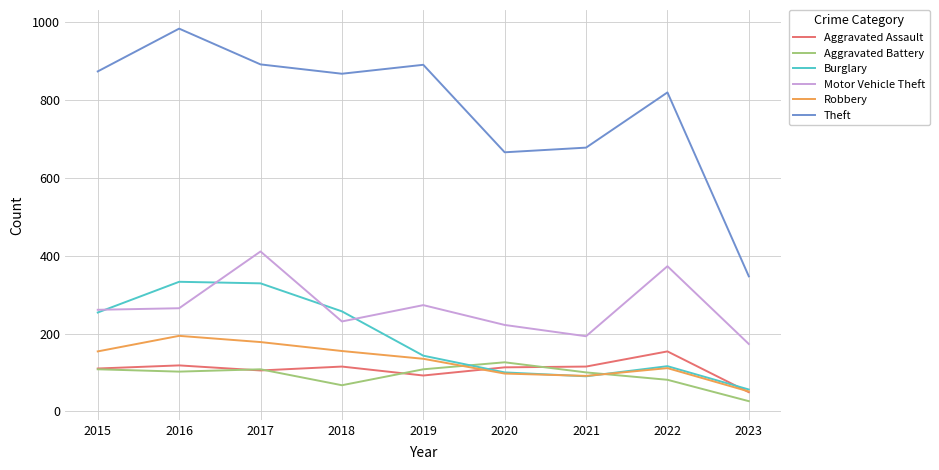

Which series has the largest range (max minus min)?

Theft